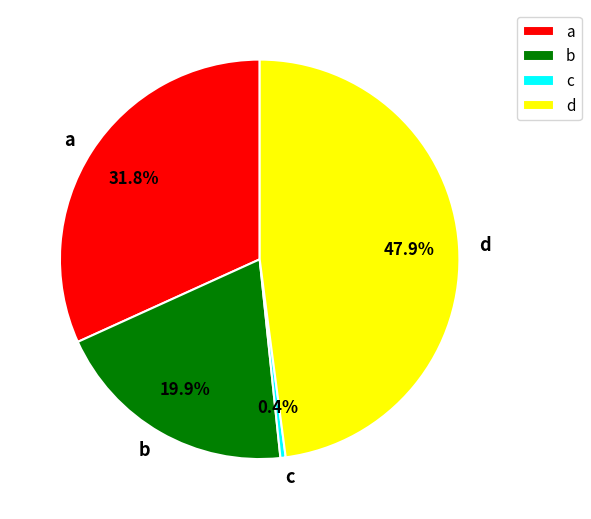

Rank the categories by value from lowest to highest.

c, b, a, d